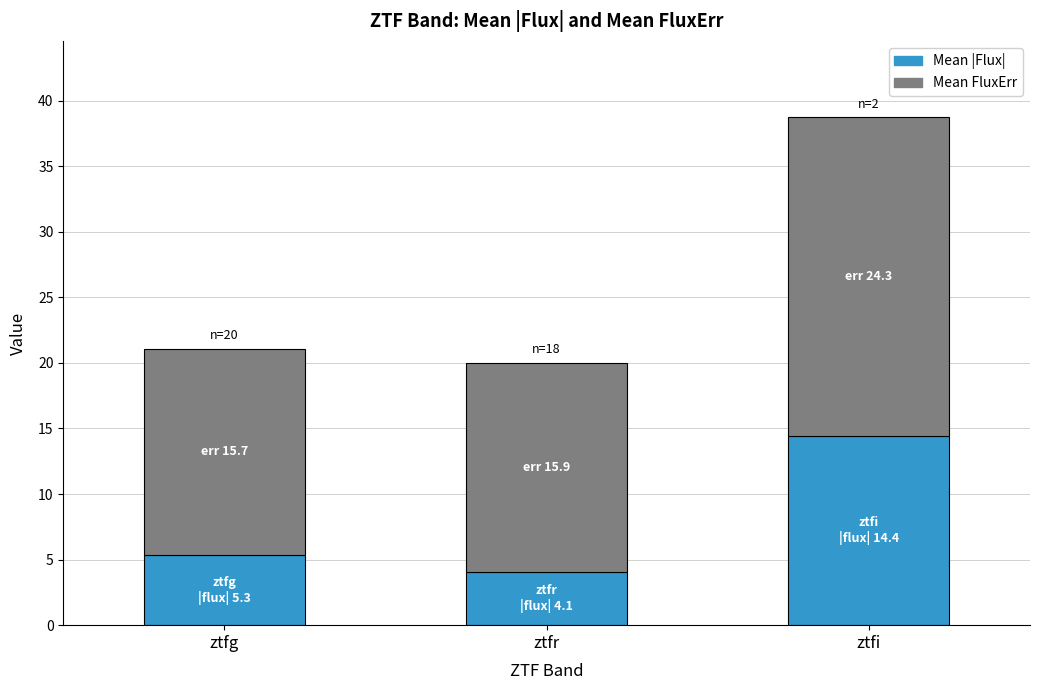

At which category is the sum across all series the highest?

ztfi